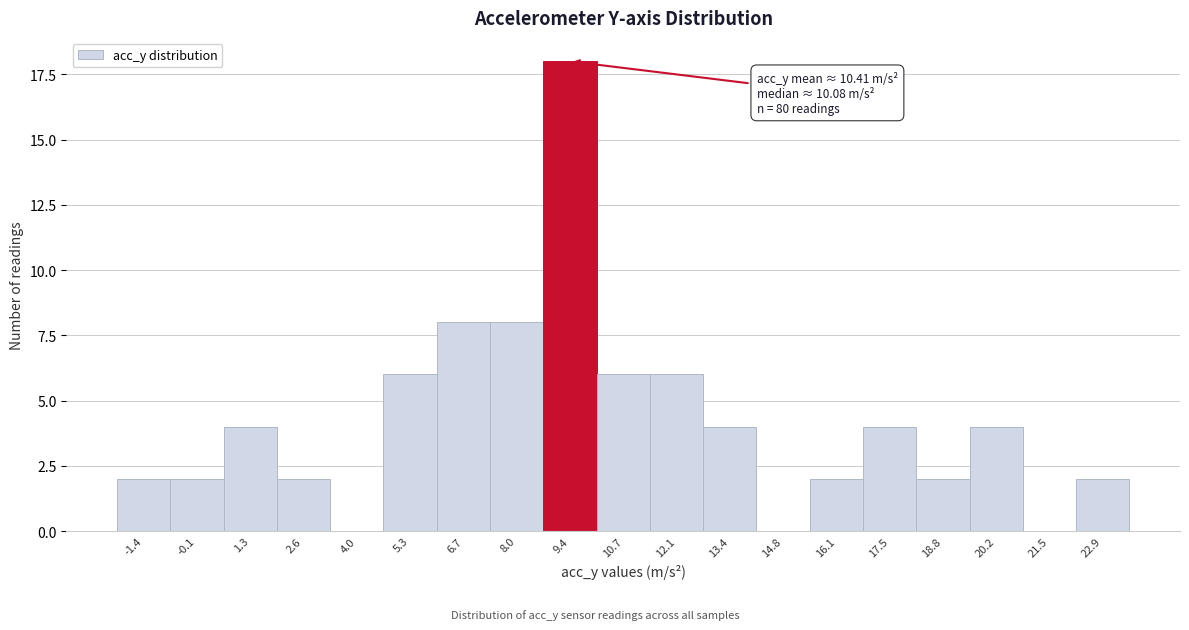

Reading left to right, transcribe all the data shown in this chart.

-1.4=2	-0.1=2	1.3=4	2.6=2	4.0=0	5.3=6	6.7=8	8.0=8	9.4=18	10.7=6	12.1=6	13.4=4	14.8=0	16.1=2	17.5=4	18.8=2	20.2=4	21.5=0	22.9=2